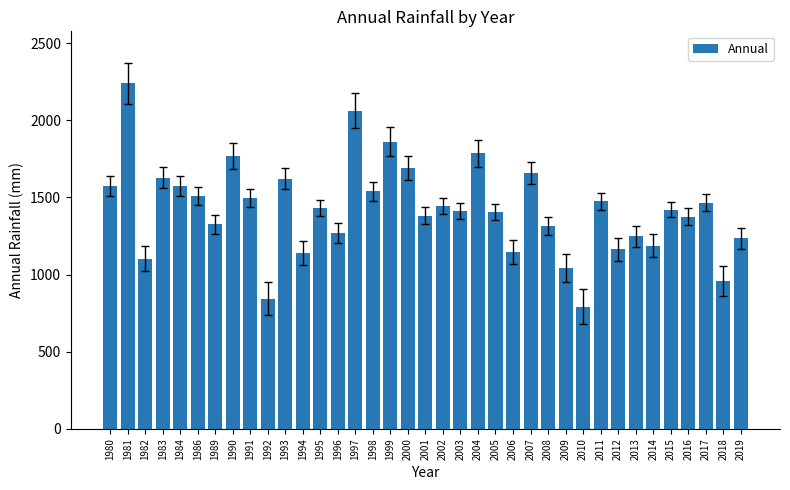

Which category has the lowest value across all series?

2010